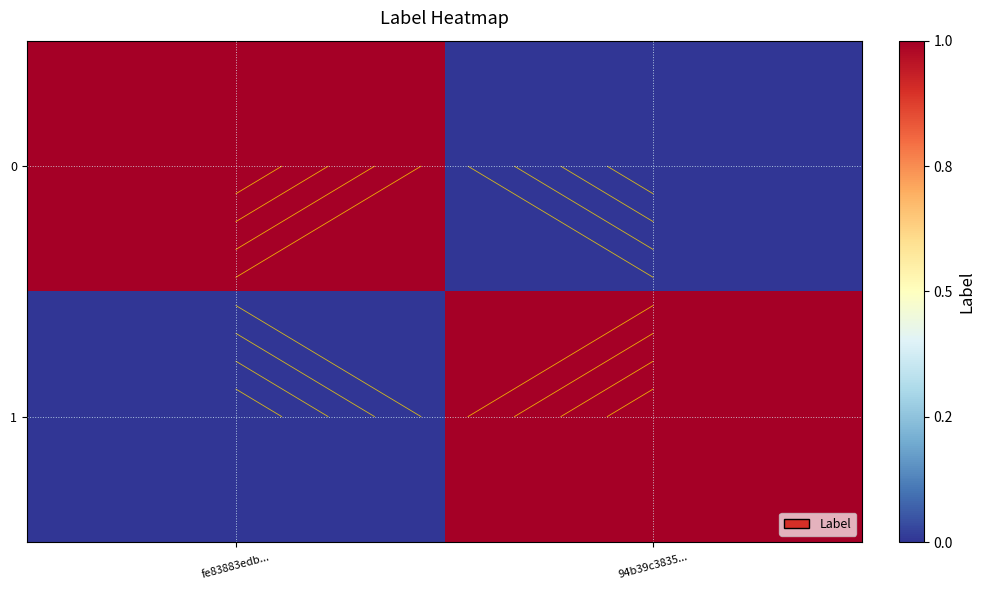

Is it true that 0 equals 0 at 94b39c3835...?

False